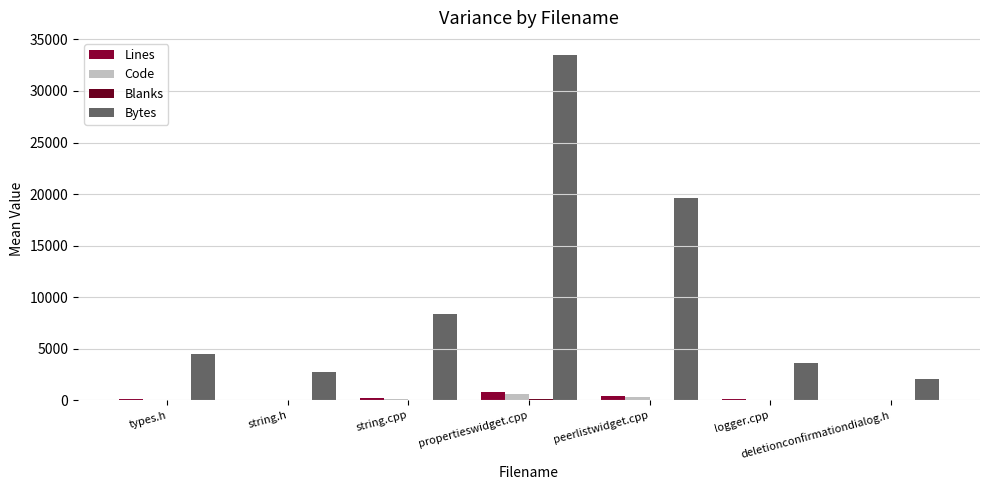

Reading left to right, transcribe all the data shown in this chart.

Lines: types.h=131	string.h=76	string.cpp=211	propertieswidget.cpp=811	peerlistwidget.cpp=459	logger.cpp=127	deletionconfirmationdialog.h=59
Code: types.h=85	string.h=35	string.cpp=130	propertieswidget.cpp=625	peerlistwidget.cpp=350	logger.cpp=76	deletionconfirmationdialog.h=22
Blanks: types.h=17	string.h=13	string.cpp=26	propertieswidget.cpp=111	peerlistwidget.cpp=60	logger.cpp=24	deletionconfirmationdialog.h=10
Bytes: types.h=4486	string.h=2773	string.cpp=8389	propertieswidget.cpp=33474	peerlistwidget.cpp=19607	logger.cpp=3661	deletionconfirmationdialog.h=2076